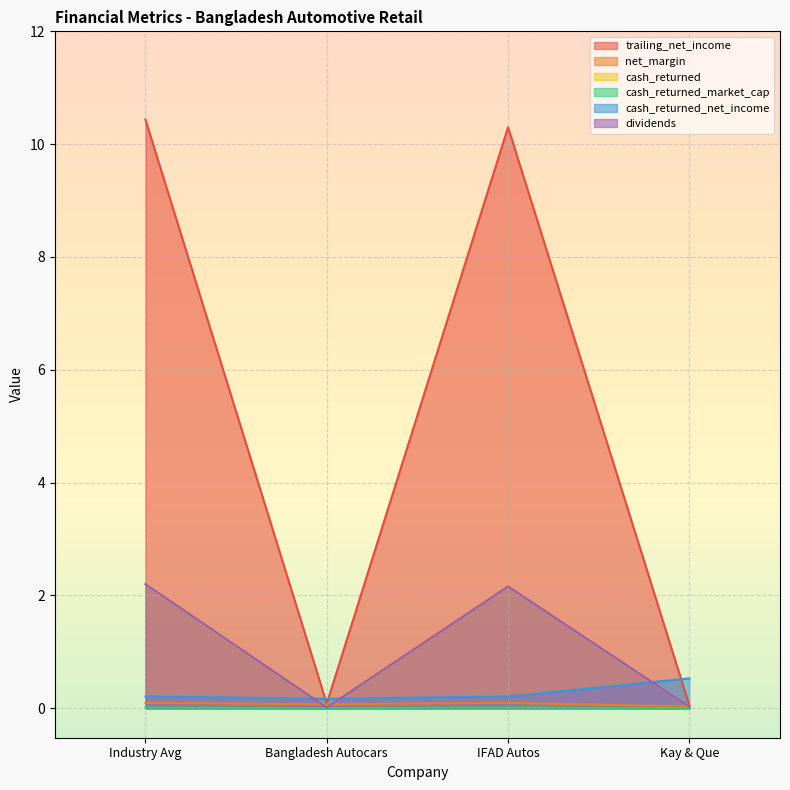

True or false: net_margin and dividends intersect in this chart.

True